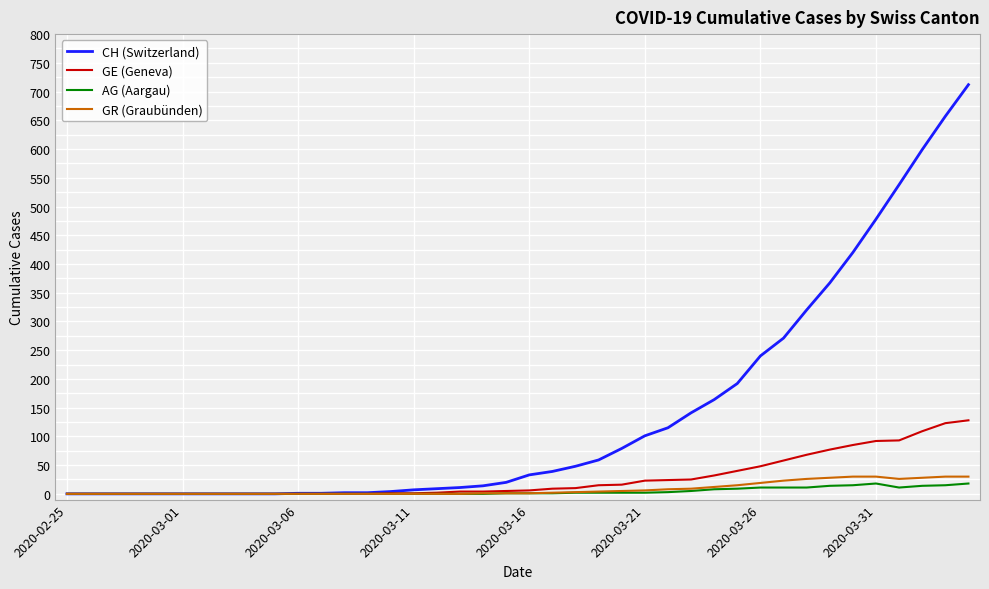

Which series has the largest range (max minus min)?

CH (Switzerland)